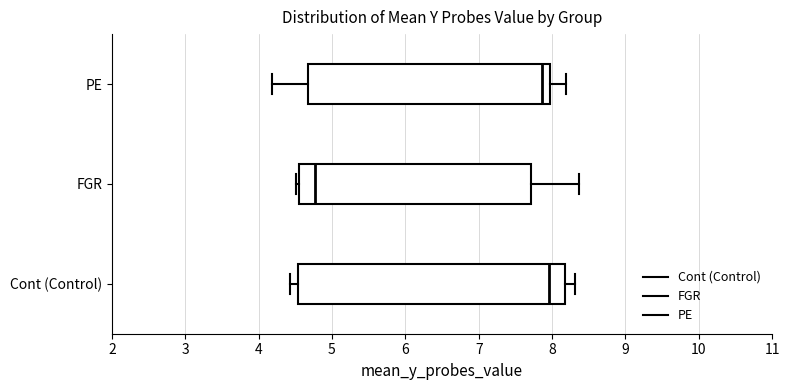

Which box is the widest, from its left edge to its right edge?

Cont (Control)